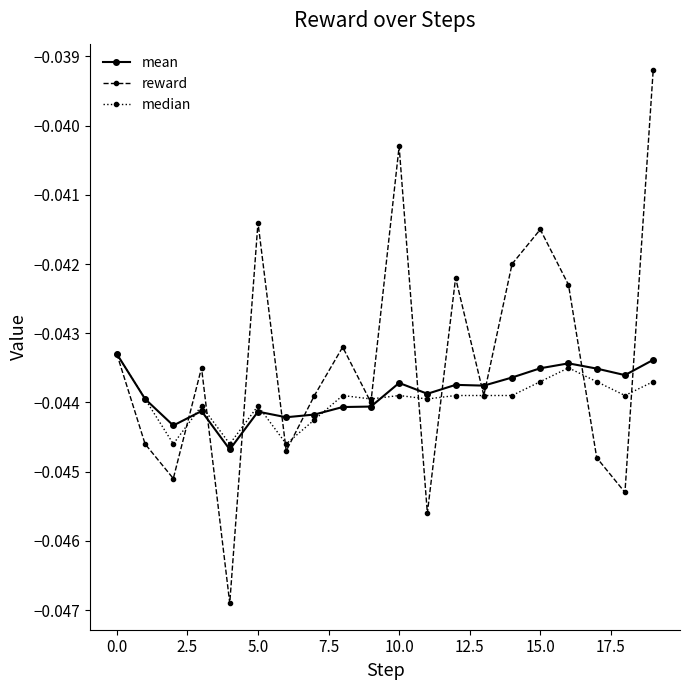

Which series ends up on top after the final intersection of median and mean?

mean